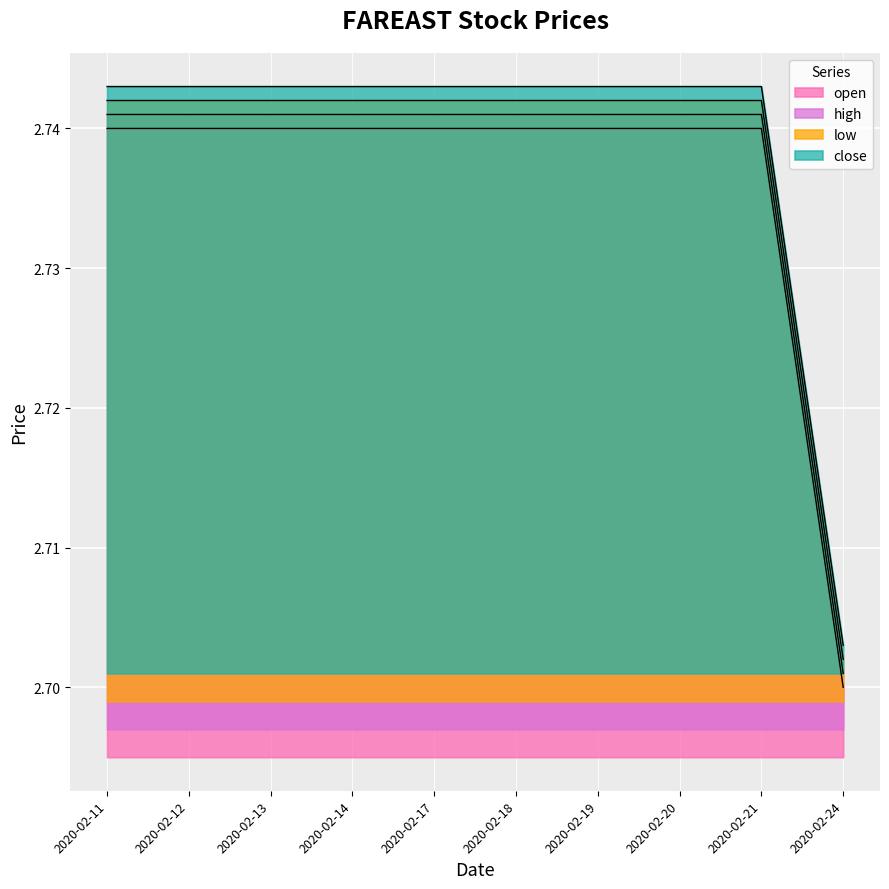

How many open values are between 2 and 3?

10